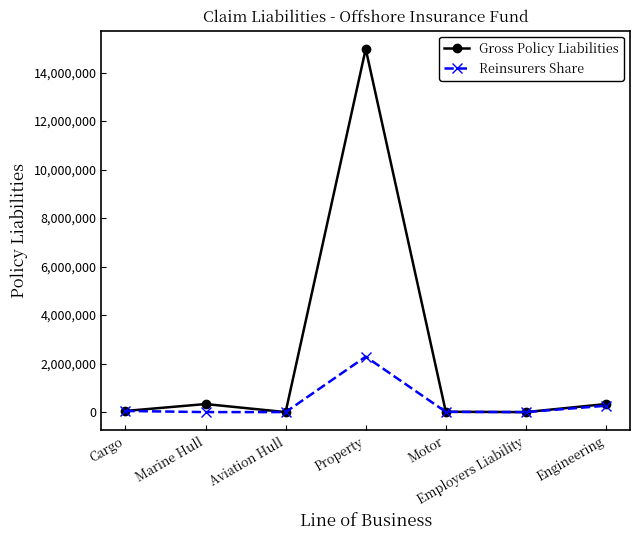

How many distinct data groups are displayed?

2